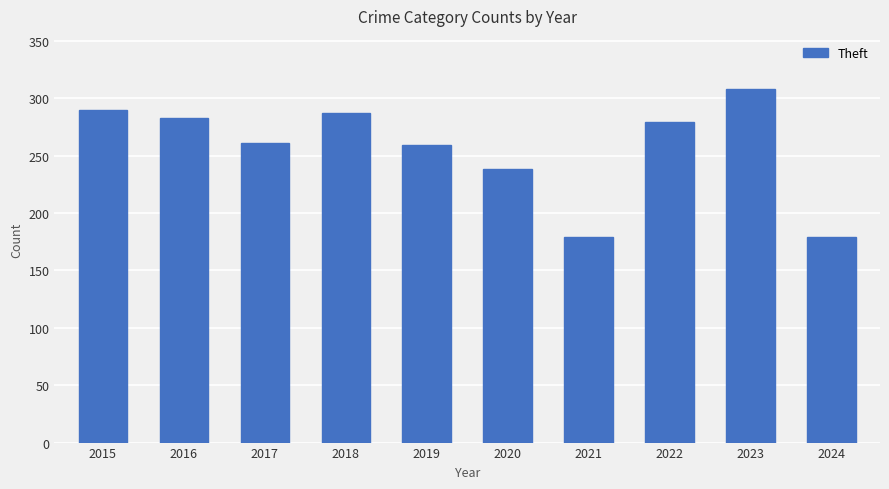

What is the value of the 6th bar from the left?

238